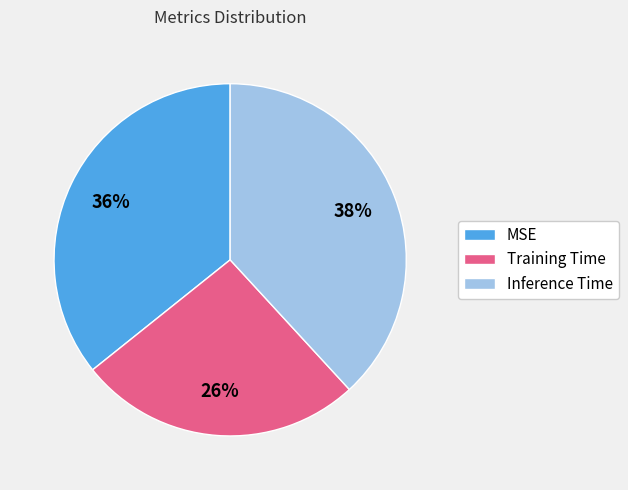

To the nearest percent, what portion does Training Time represent?

26%